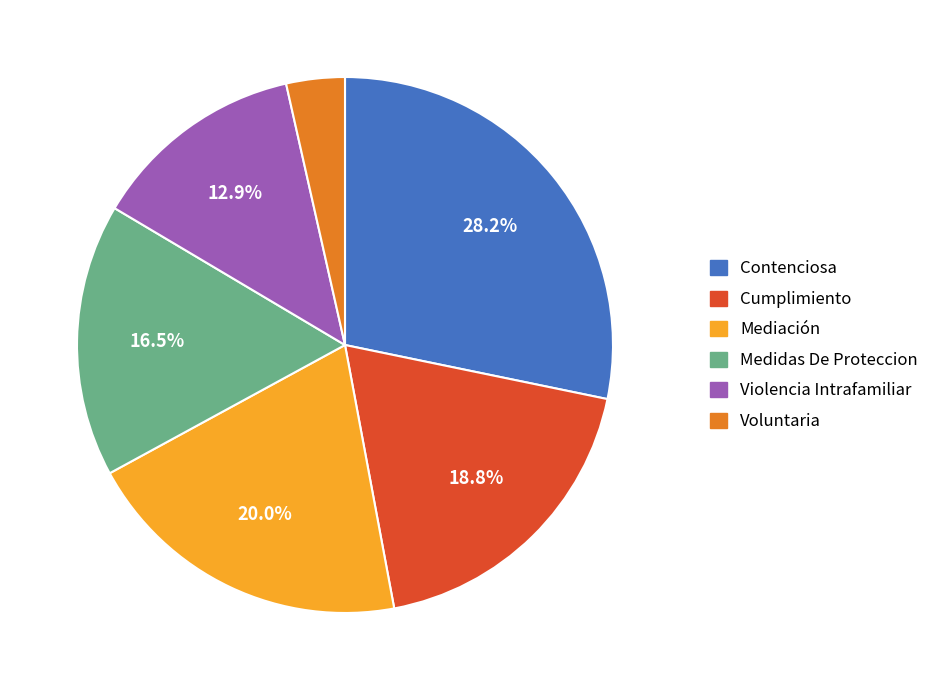

To the nearest percent, what portion does Voluntaria represent?

4%